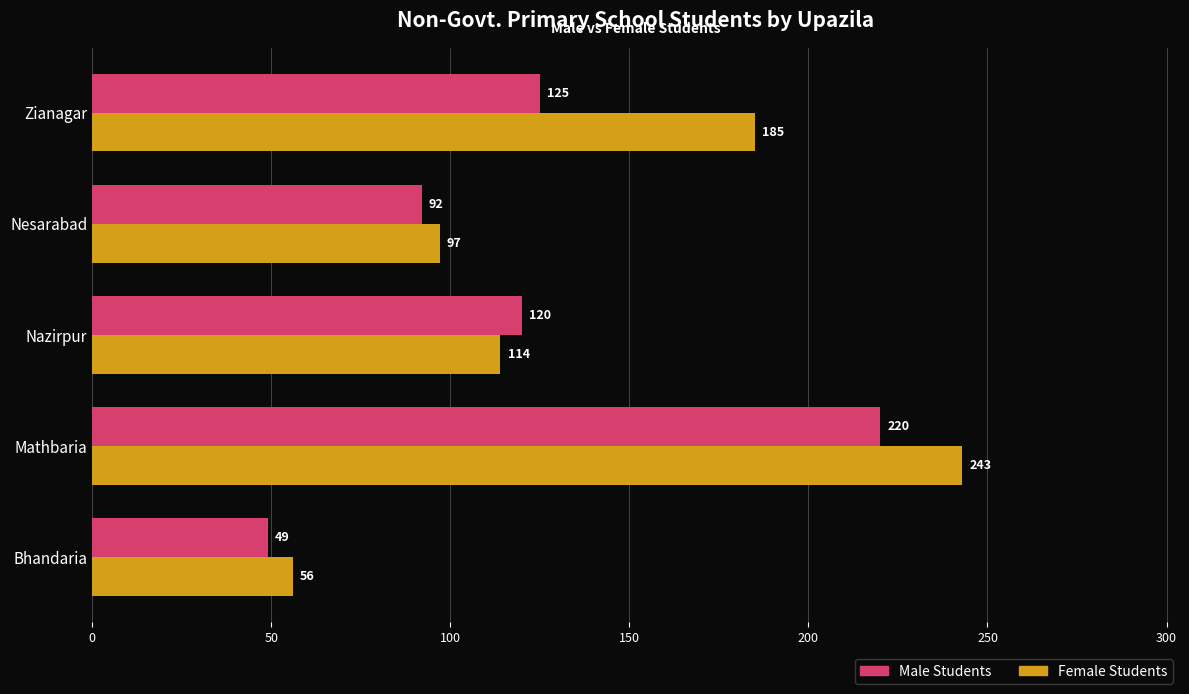

What is the difference between the maximum and second lowest values in the Male Students series?

128